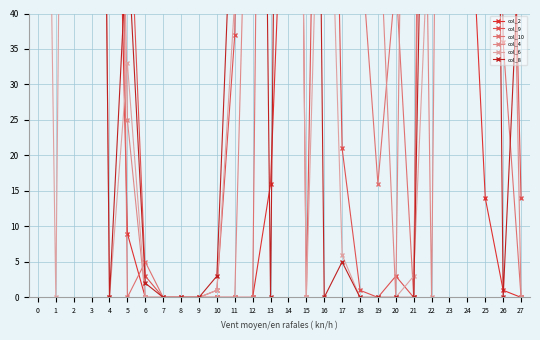

Which label corresponds to the smallest value in the chart?

6